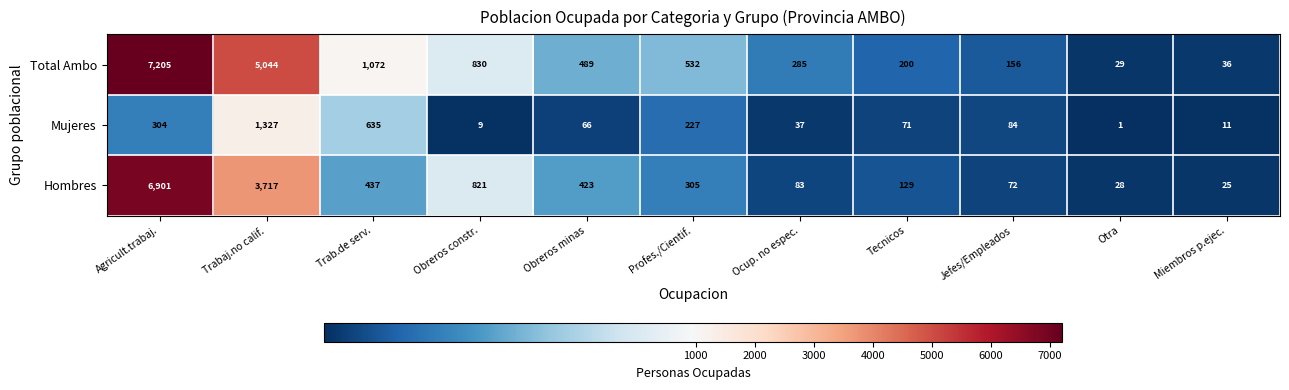

Which series has the largest range (max minus min)?

Total Ambo